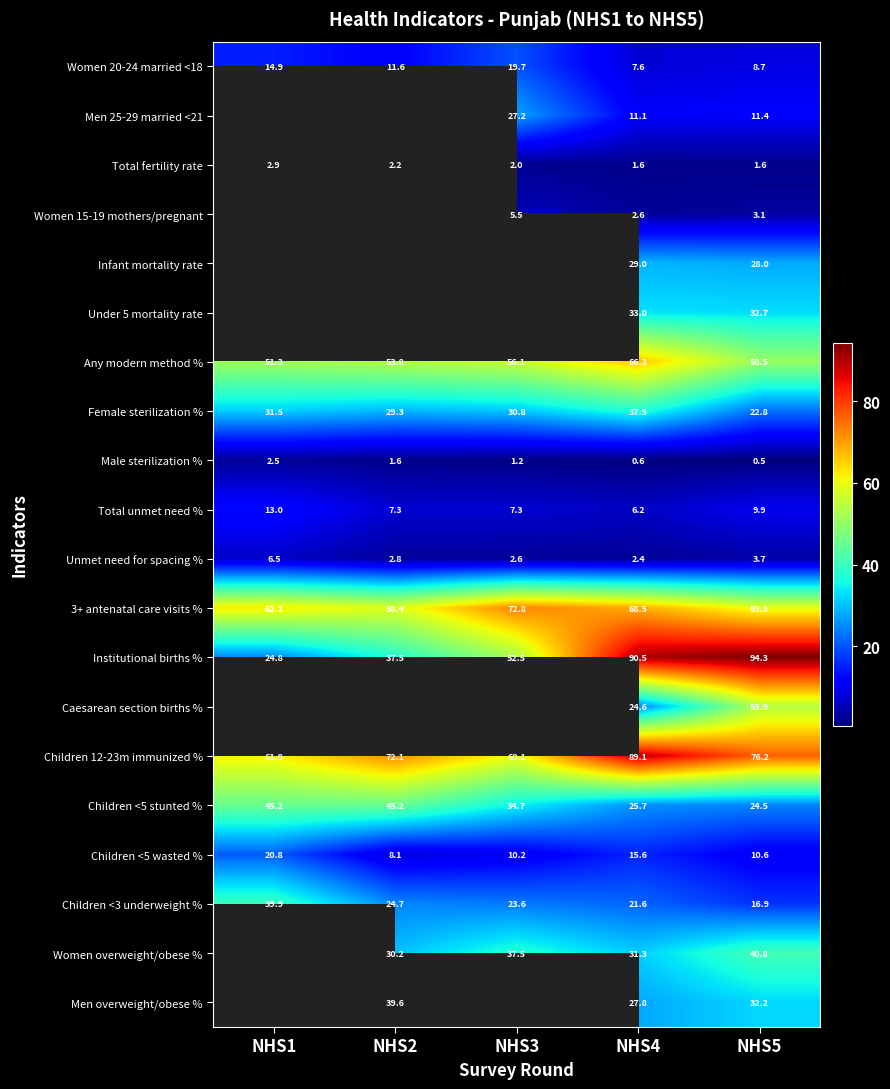

What is the average value of the Any modern method % series?

55.6